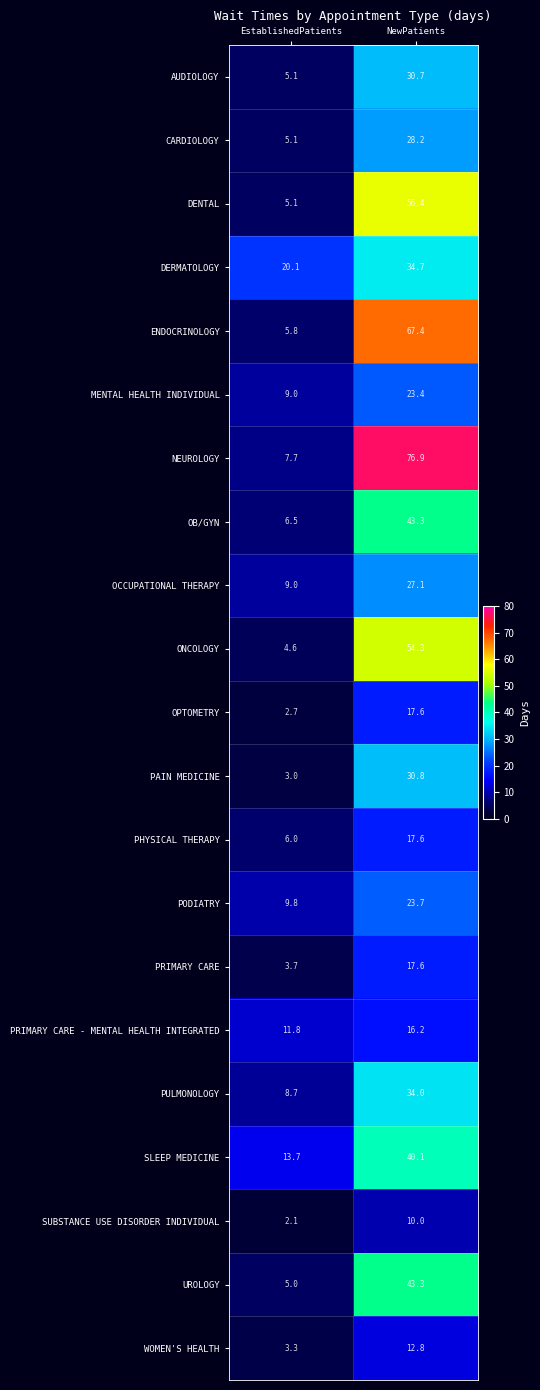

What is the sum of all PULMONOLOGY values?

42.7